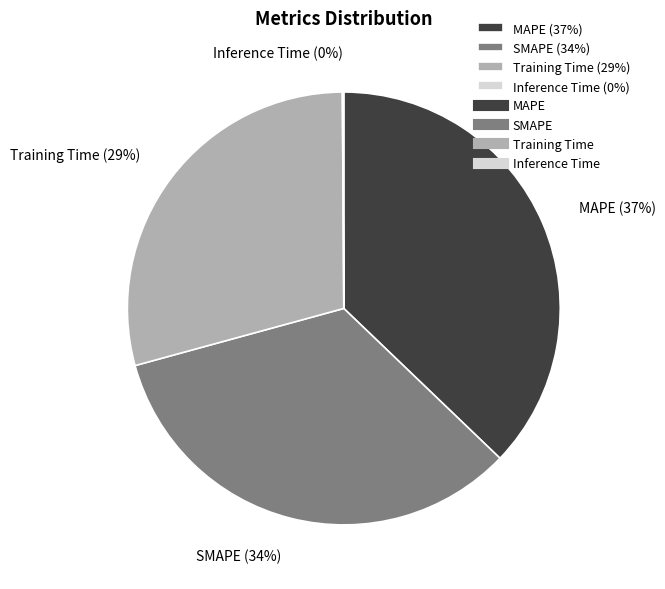

To the nearest percent, what is the average slice percentage?

25%